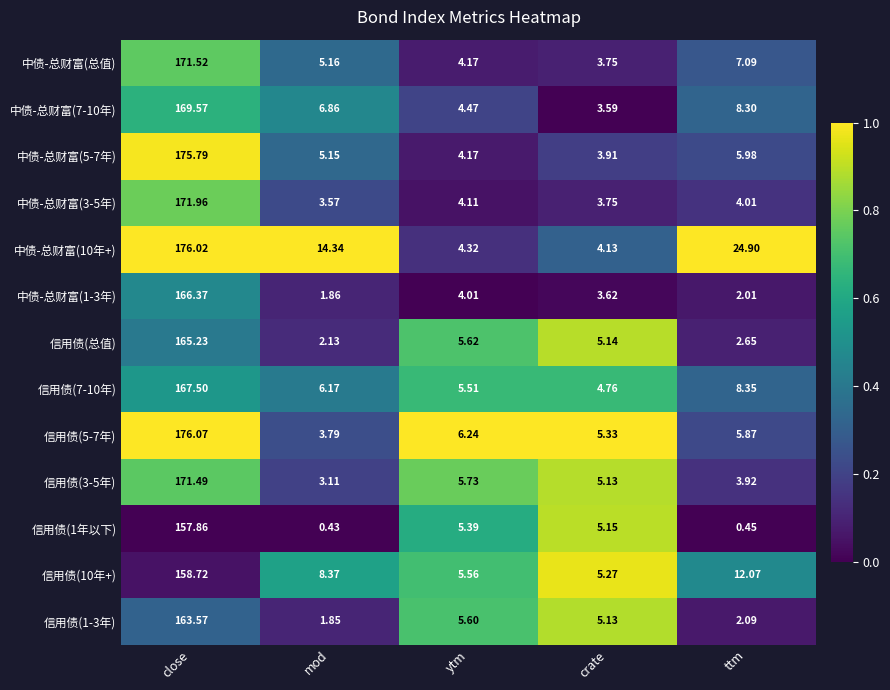

Is the value of 中债-总财富(3-5年) at crate greater than the value of 信用债(总值) at ttm?

Yes